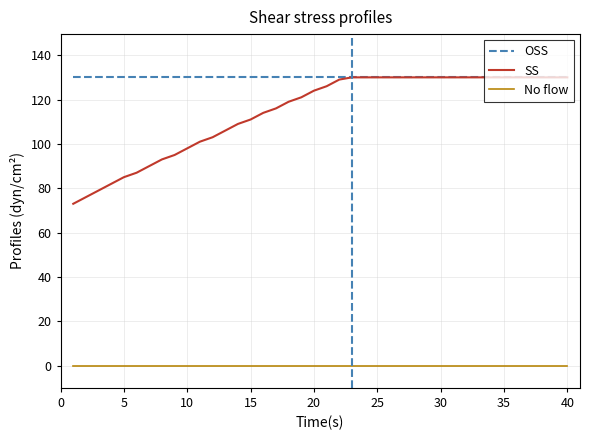

What is the maximum value for OSS?

130